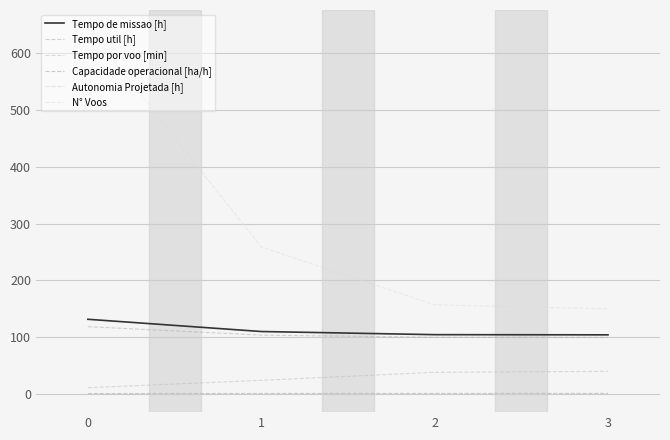

The value of Tempo util [h] at 3 is 162.2. True or false?

False